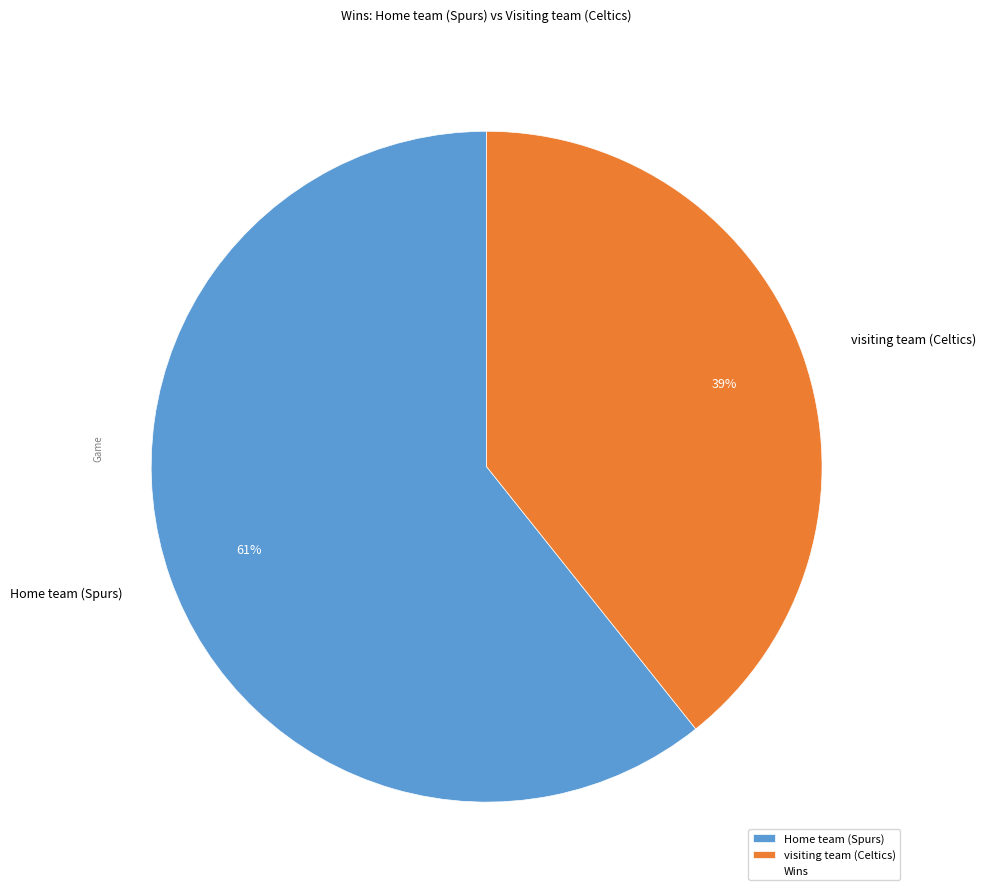

How many slices are in this pie chart?

2